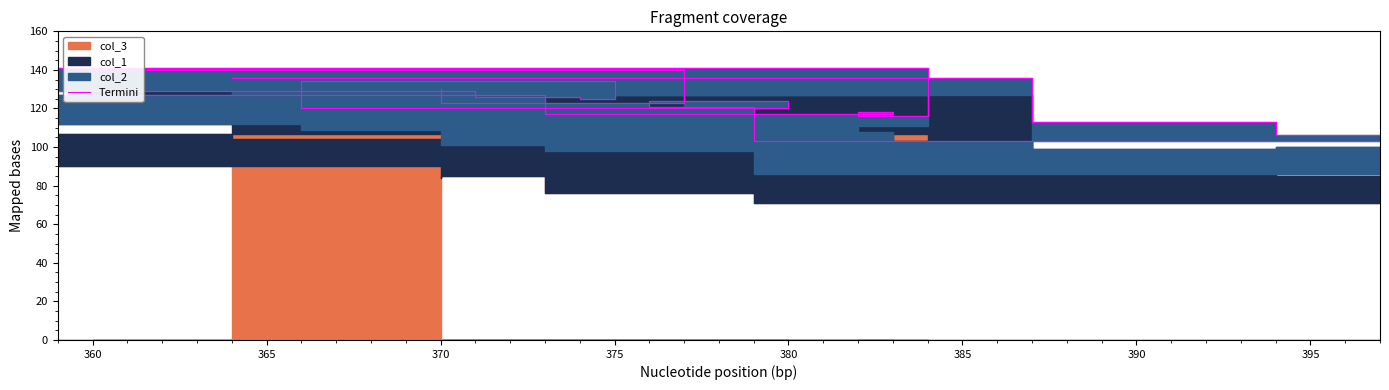

The chart shows a value of 74 at 370. True or false?

False